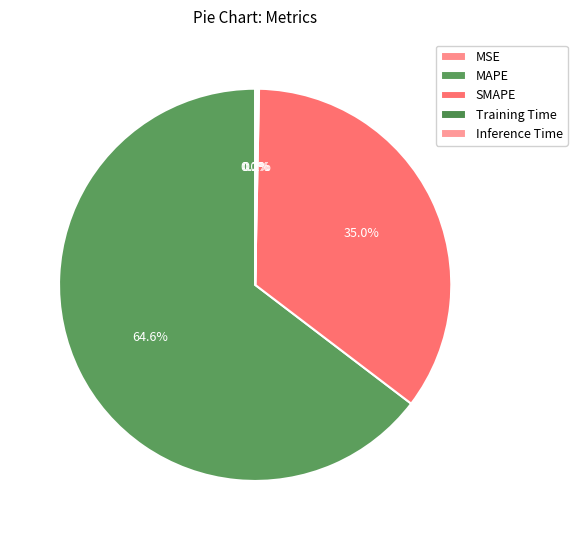

True or false: MSE accounts for 0% of the total.

True